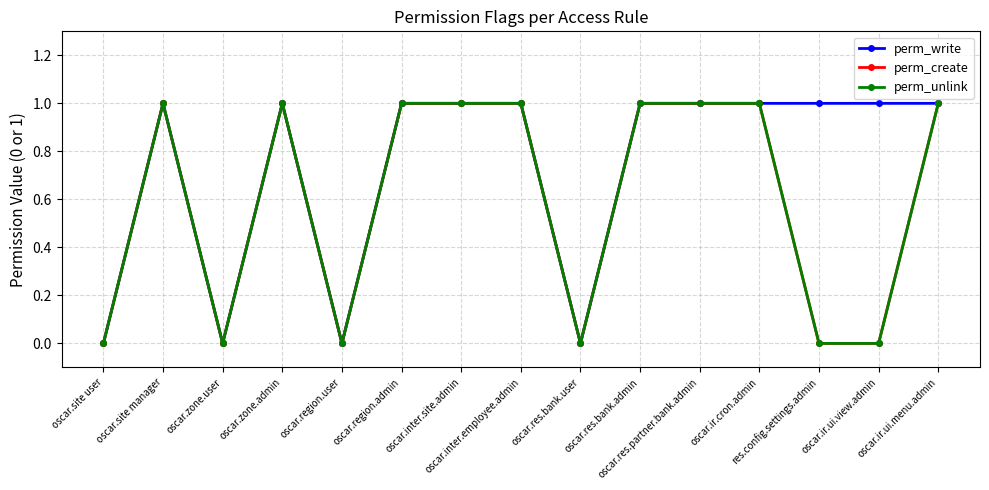

Does the chart have visible grid lines?

Yes